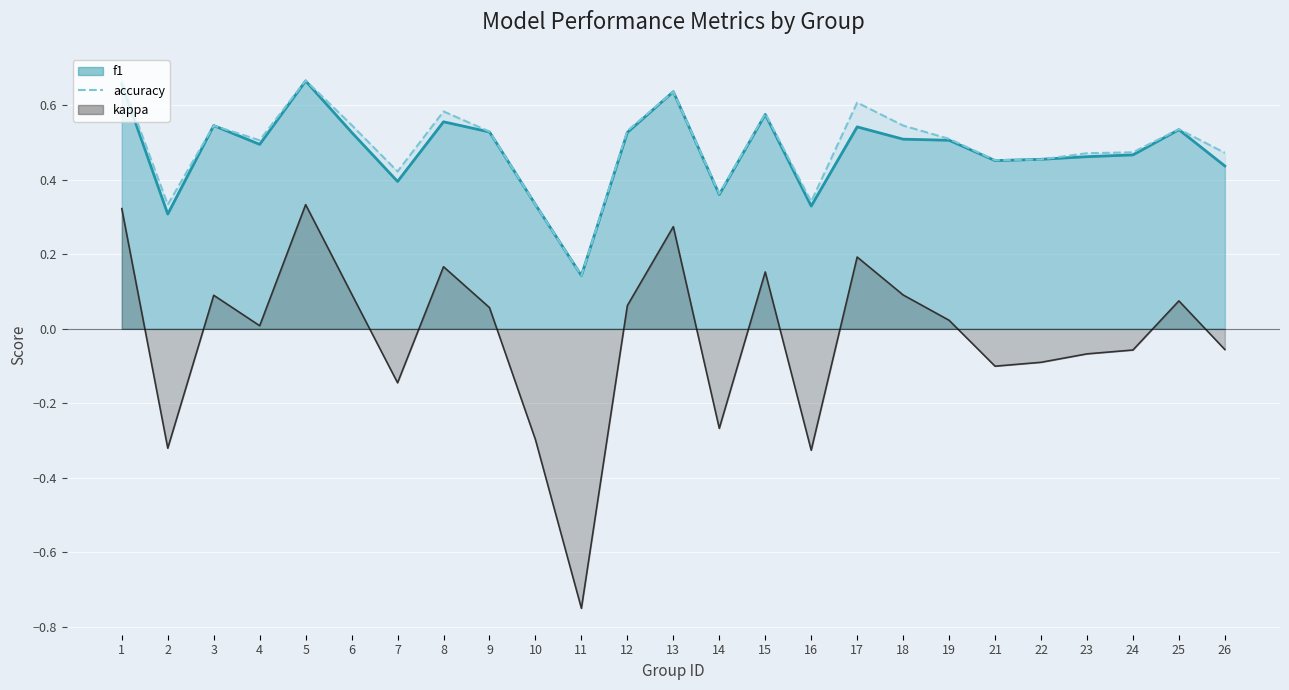

Between 9 and 8, which is larger?

8